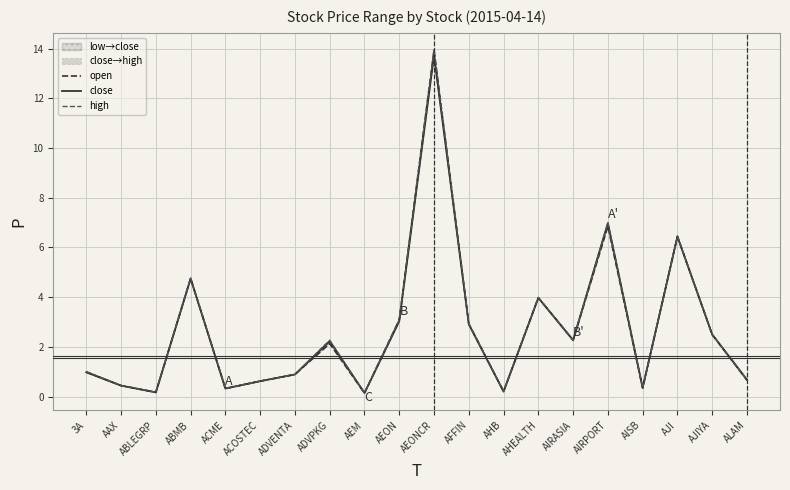

How many data points in open are less than 2?

10